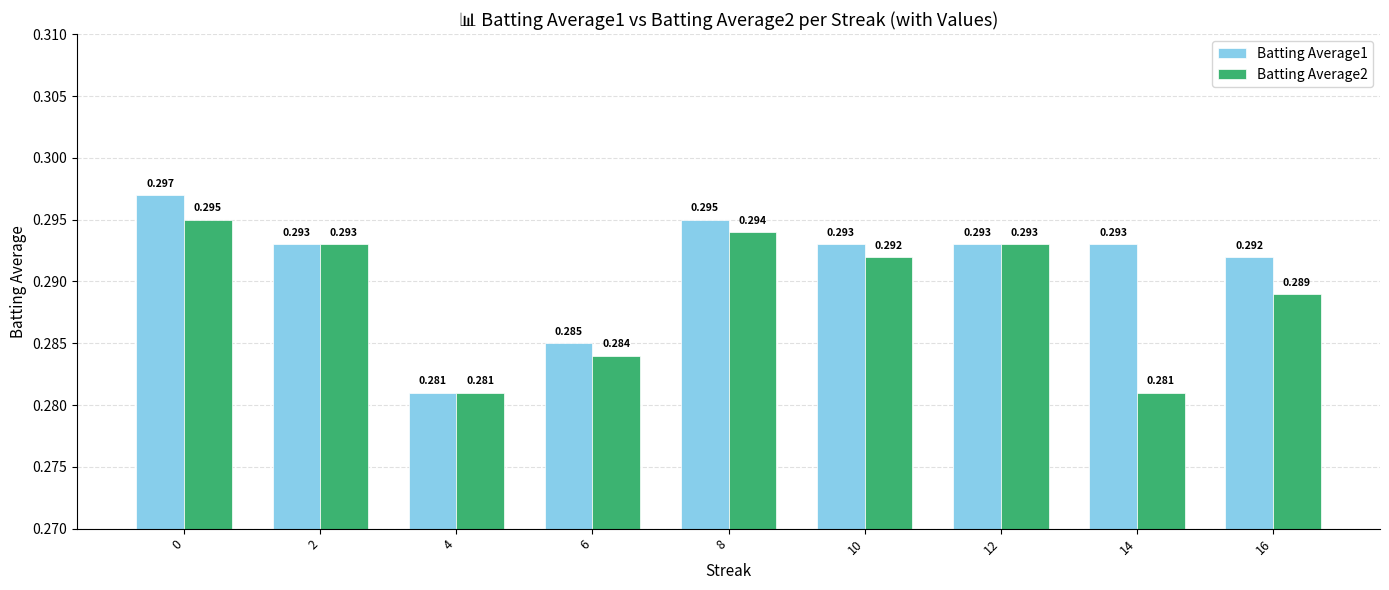

What is the value of the Batting Average1 bar at the 9th from the left?

0.3